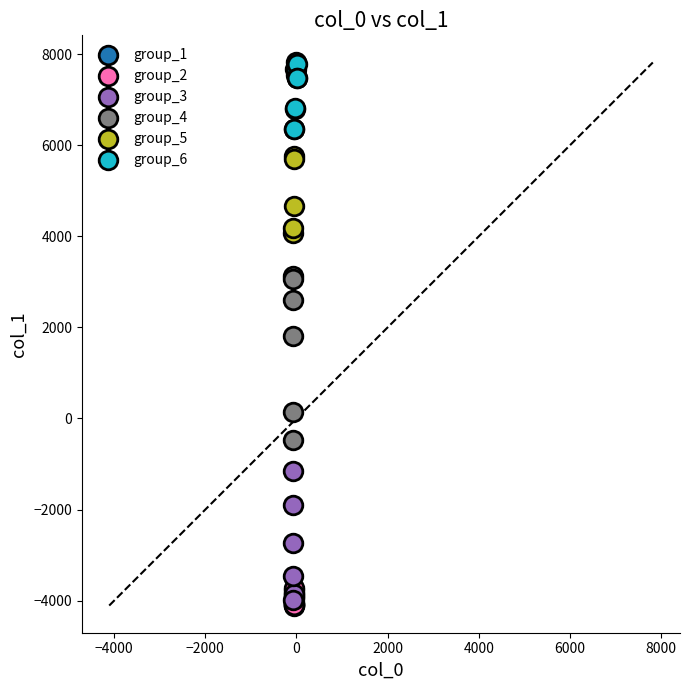

Which series has the widest spread of Y values?

group_4